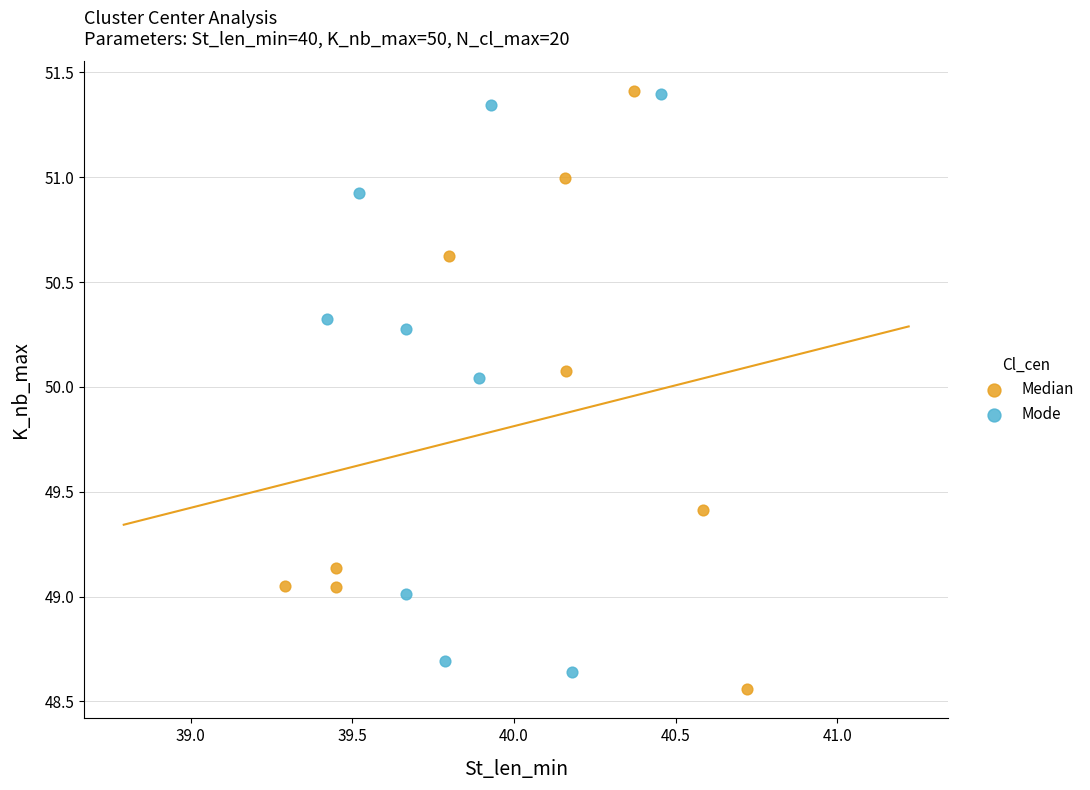

What are all the series names shown in the legend?

Median, Mode